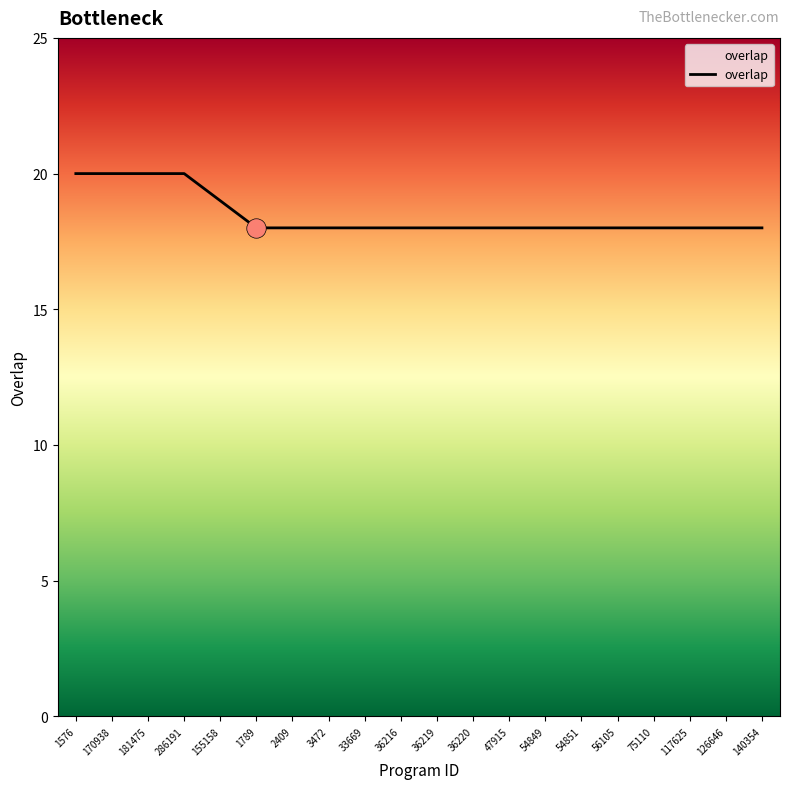

Which label corresponds to the smallest value in the chart?

1789